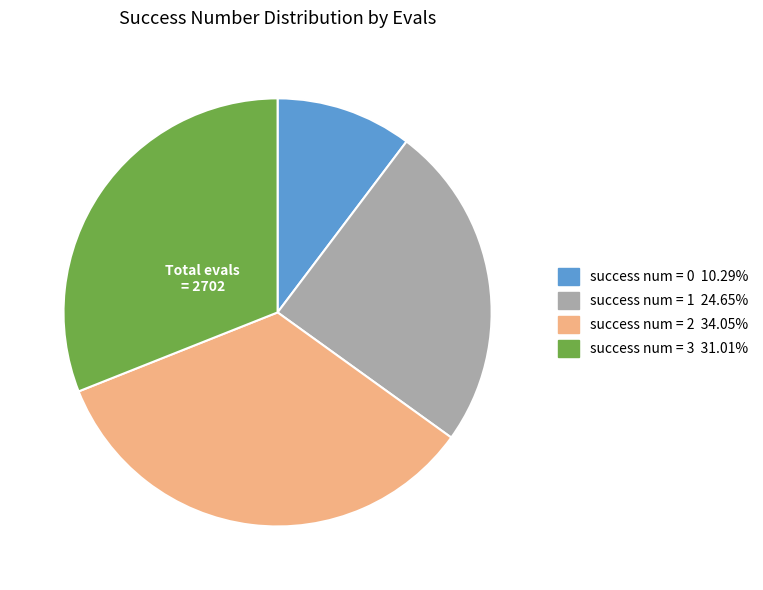

Does any single category account for the majority?

No